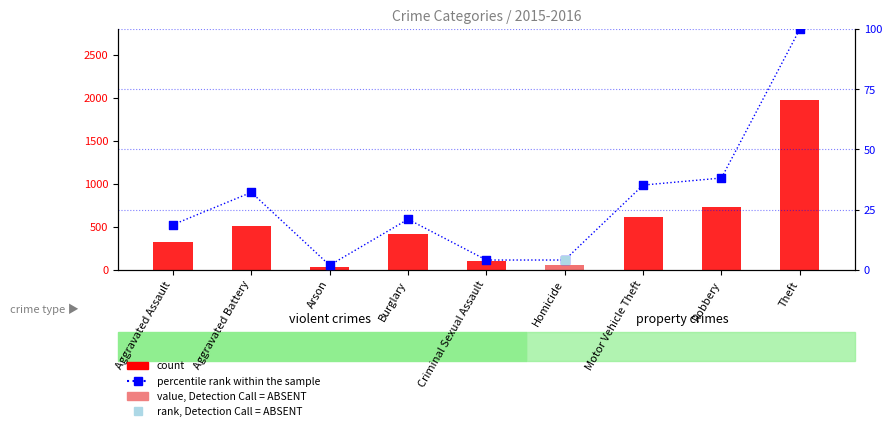

At which category is the sum across all series the highest?

Theft